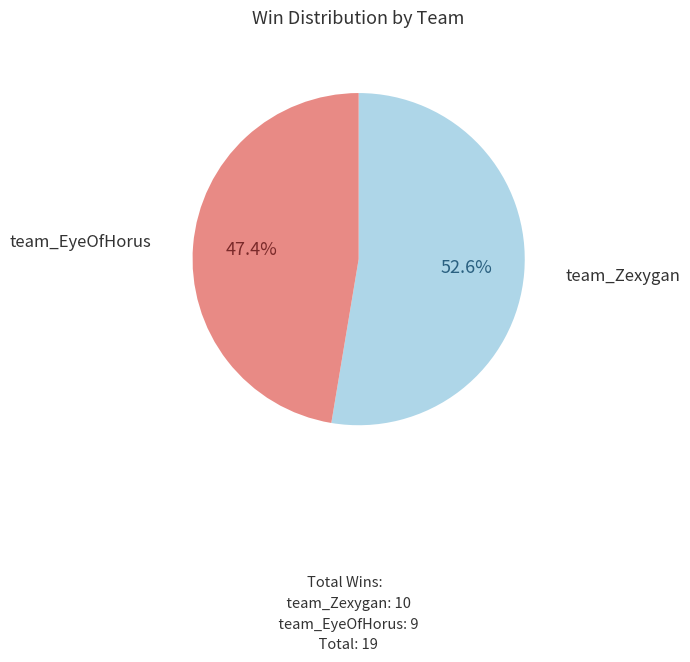

The team_EyeOfHorus slice represents 36% of the pie. True or false?

False